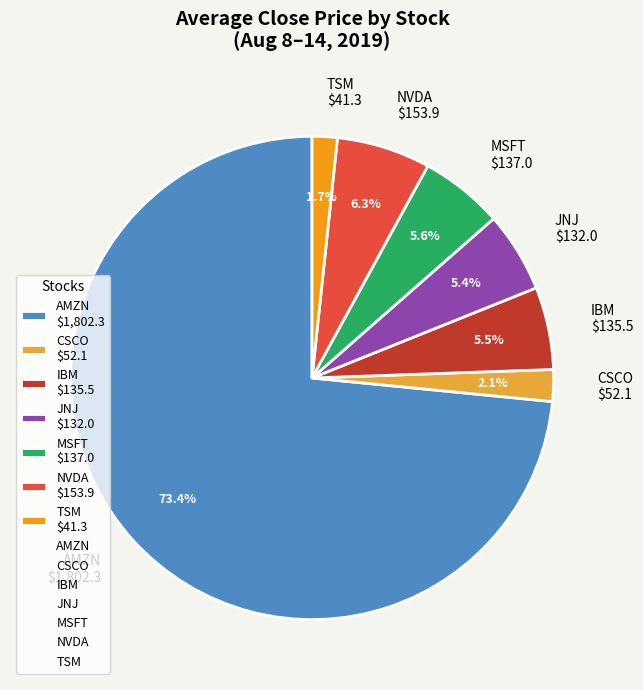

Which slice represents more than half of the pie?

AMZN $1,802.3